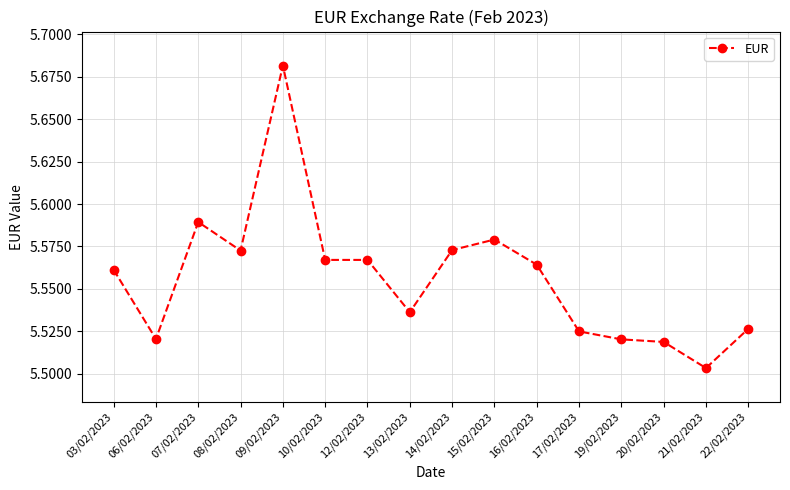

What is the sum of all values?

88.9